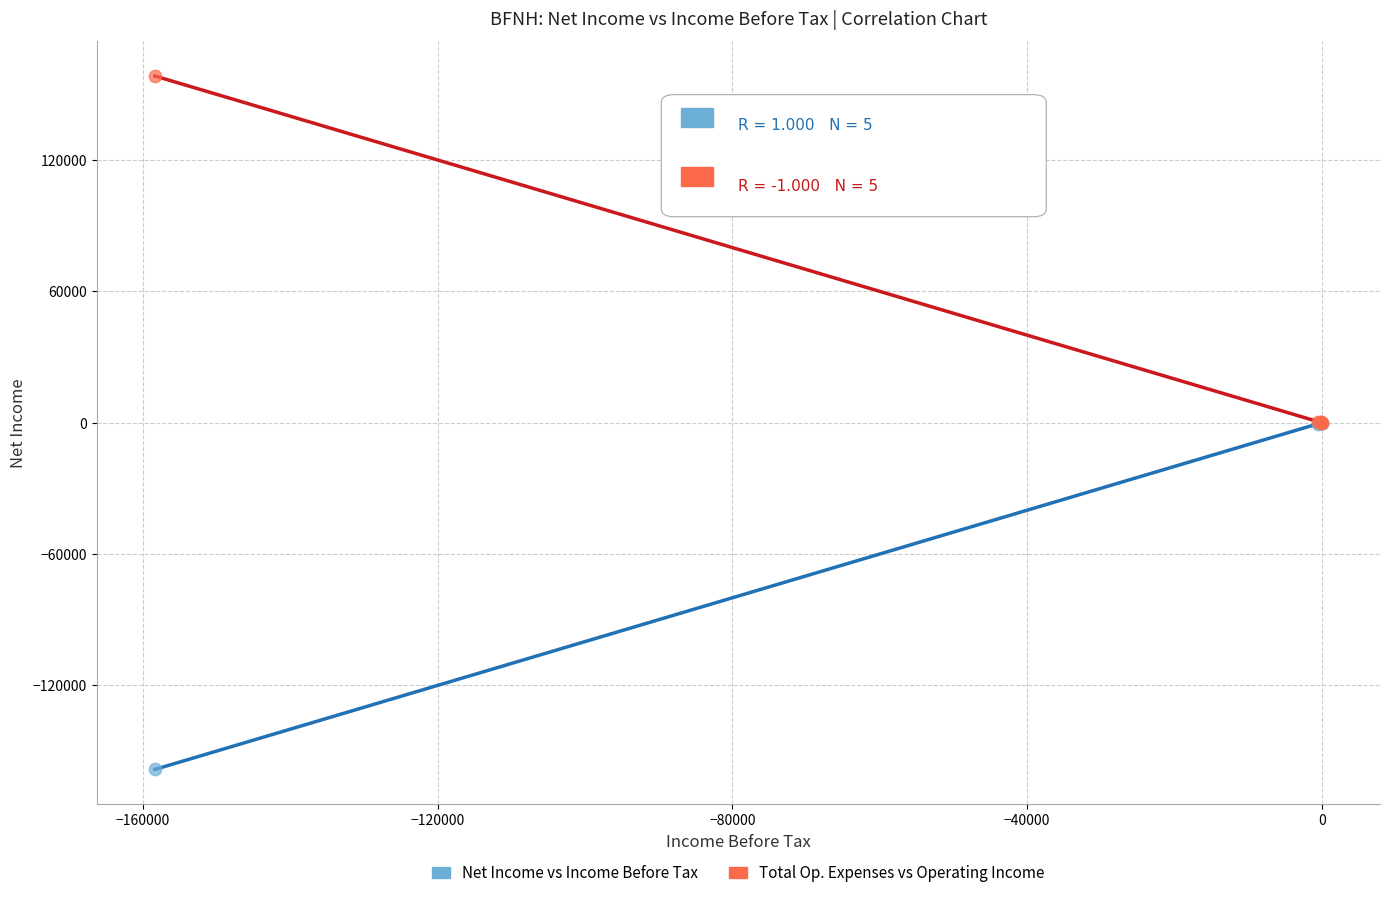

Which series contains the highest Y value?

Total Op. Expenses vs Operating Income